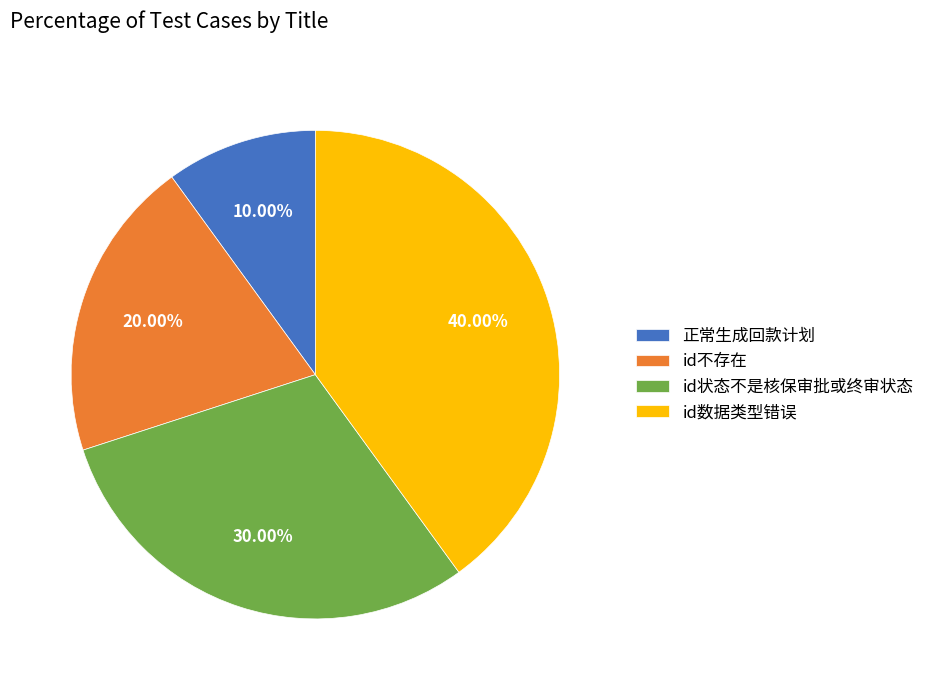

To the nearest percent, what is the difference between the largest and smallest slice percentages?

30%